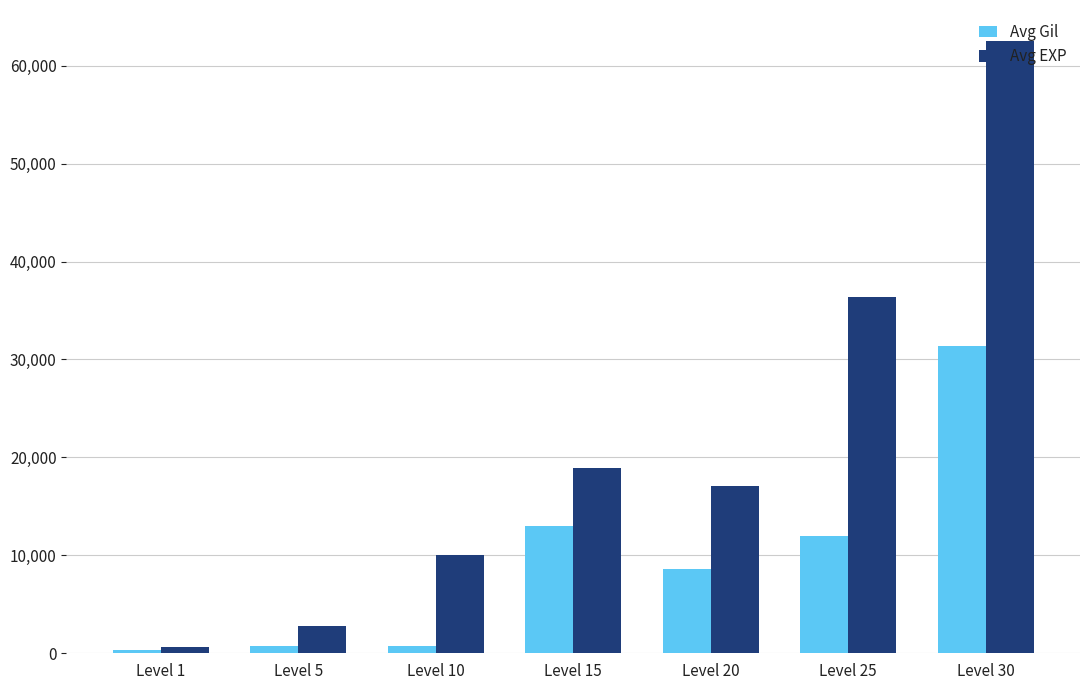

At which label is Avg EXP closest to 31595?

Level 25